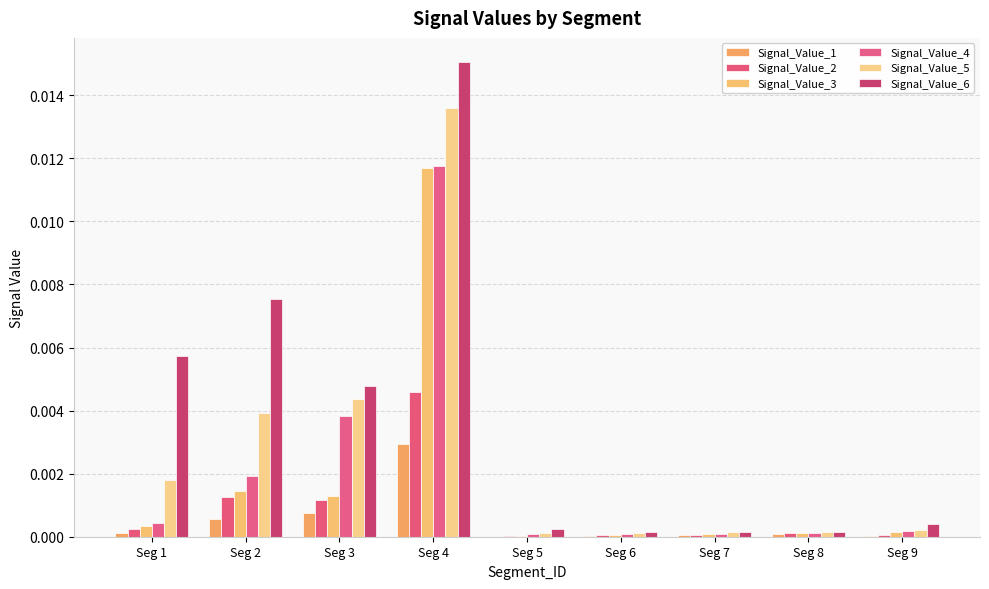

Where is Signal_Value_3 nearest to the value 0?

Seg 5